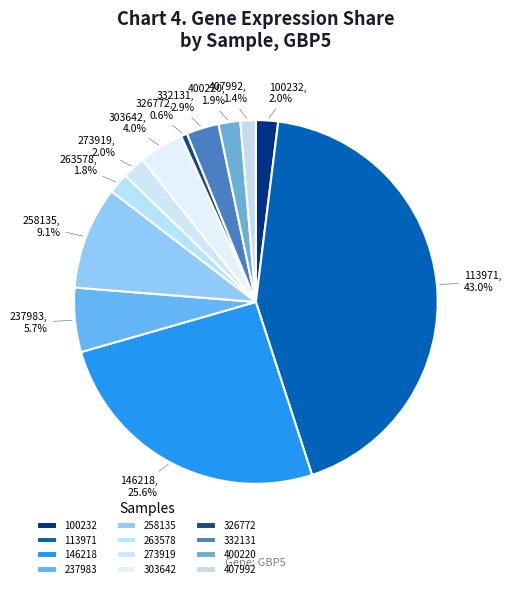

True or false: 258135 accounts for 16% of the total.

False